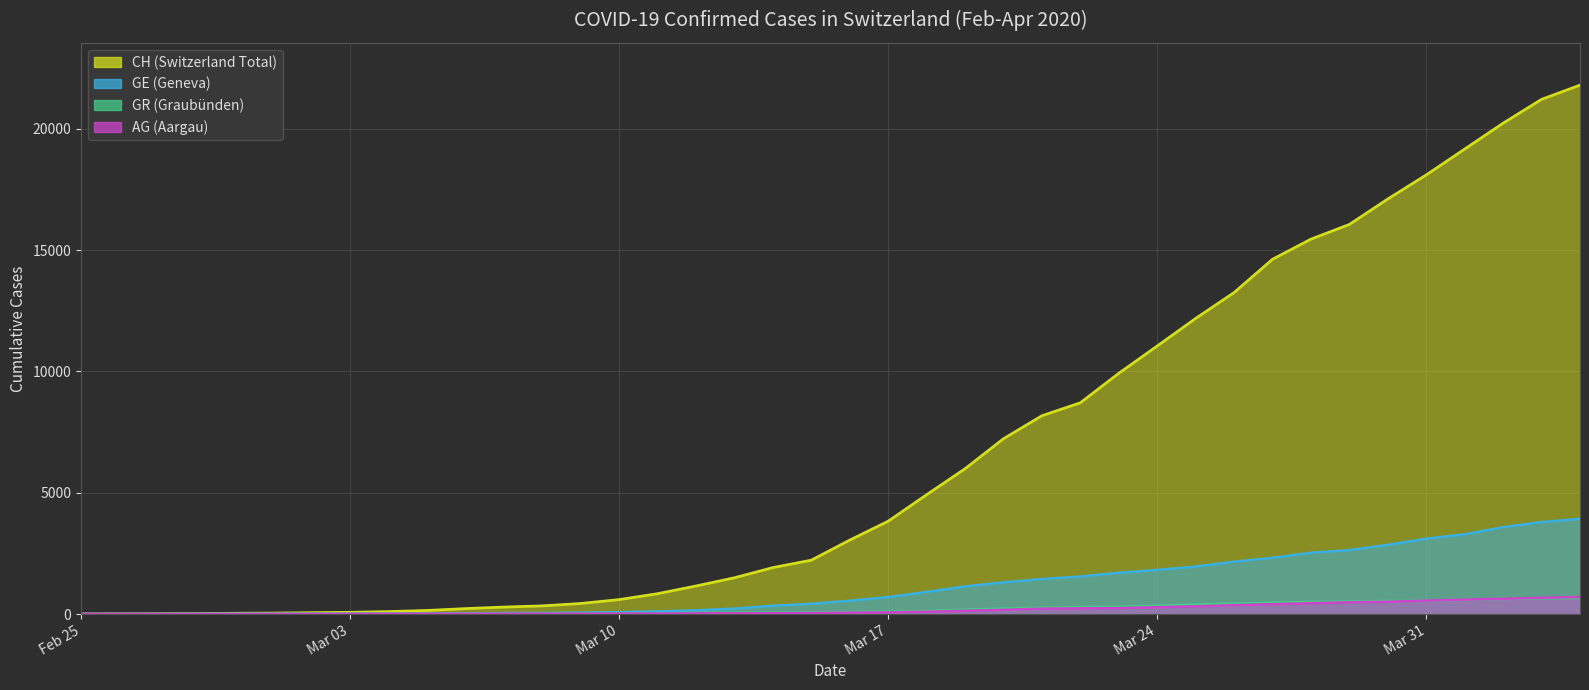

List the series in order of their peak value, highest first.

CH, GE, AG, GR